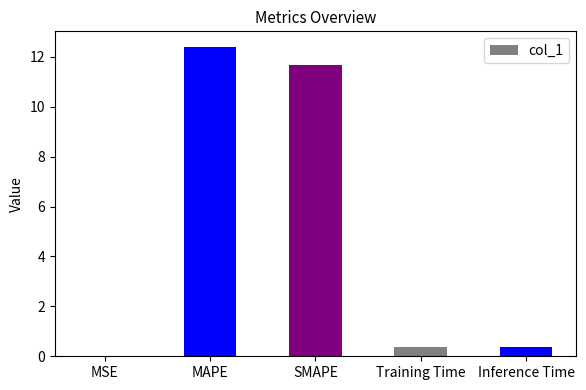

Between SMAPE and MSE, which is larger?

SMAPE